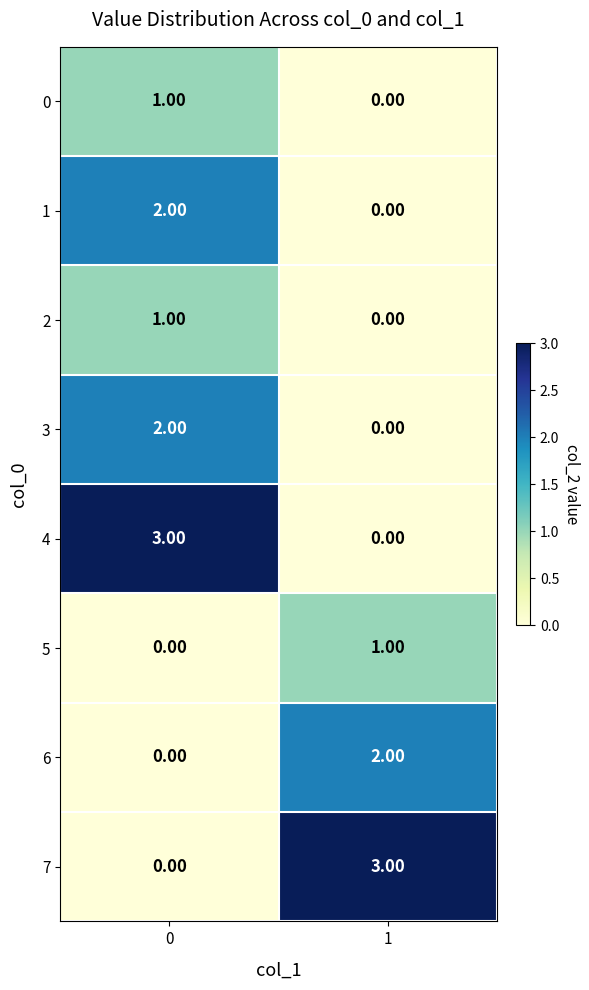

Is the value of 6 at 0 greater than the value of 5 at 1?

No